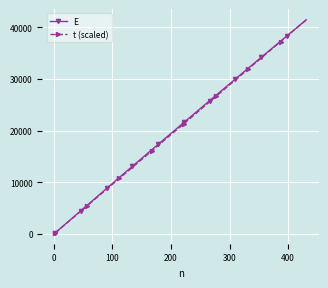

How many values in the E series are below 21577?

20